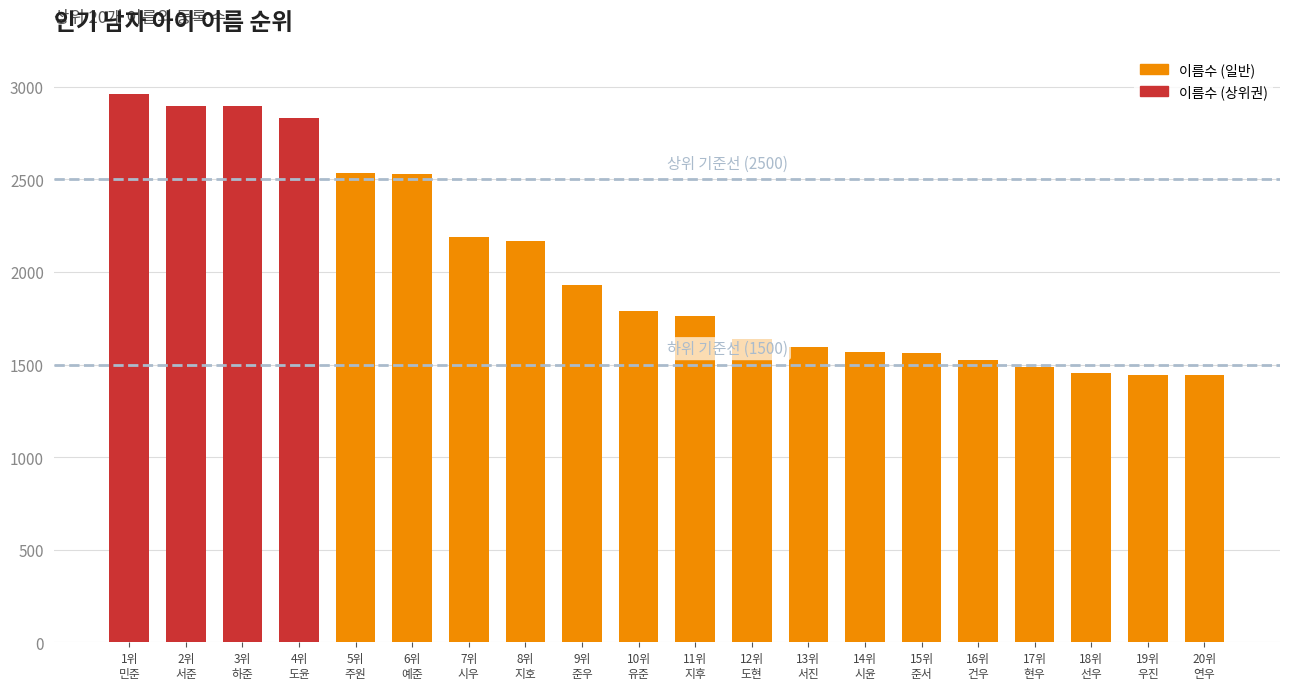

What is the maximum value shown in the chart?

2959